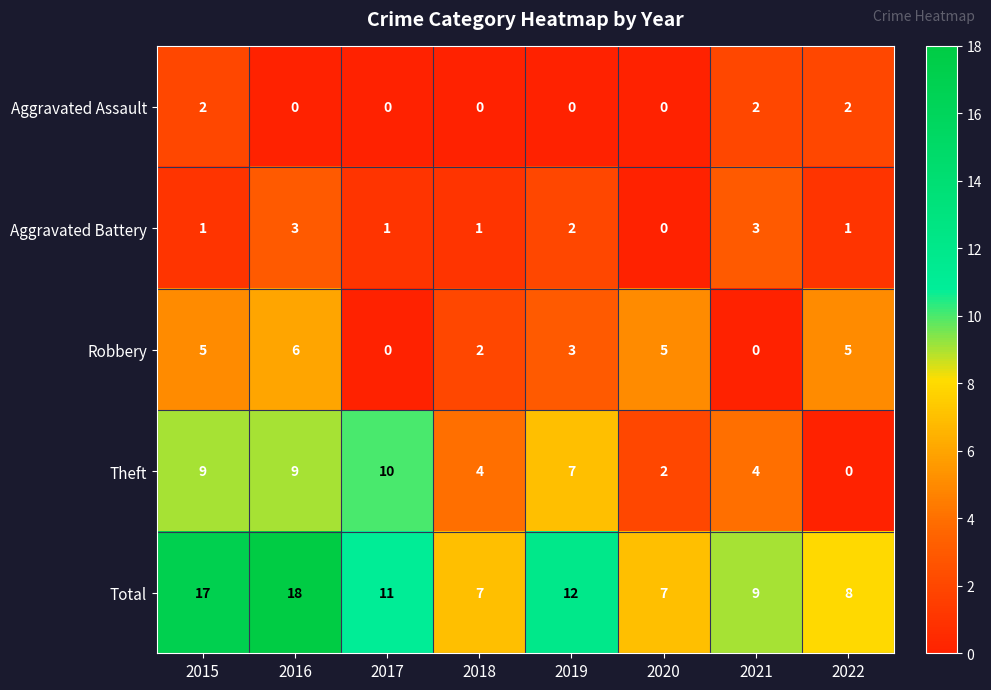

What is the total value across all series at 2019?

24